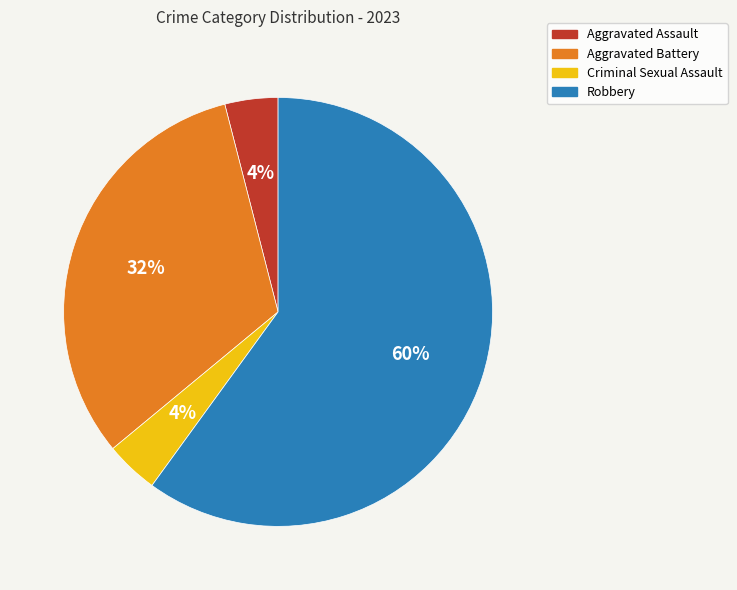

To the nearest percent, what is the combined percentage of Aggravated Battery and Robbery?

92%